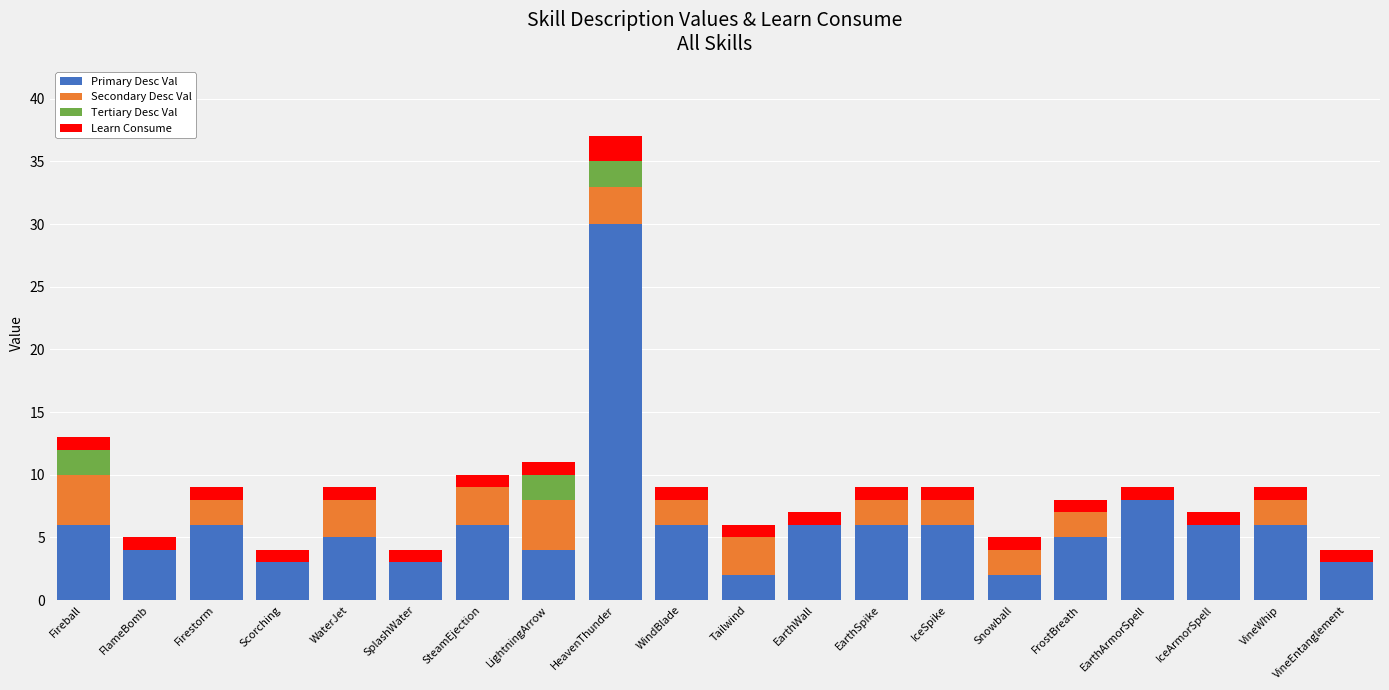

The Primary Desc Val series shows 1 at FrostBreath. True or false?

False